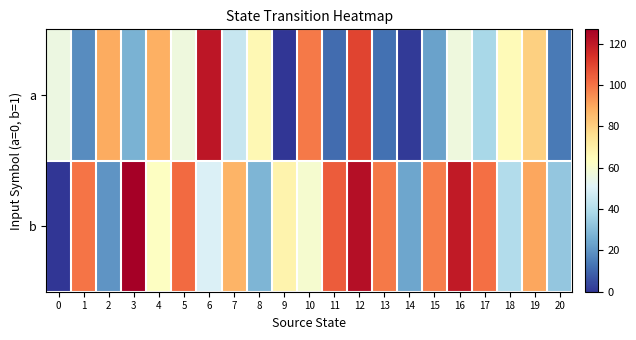

At which category is the sum across all series the highest?

12